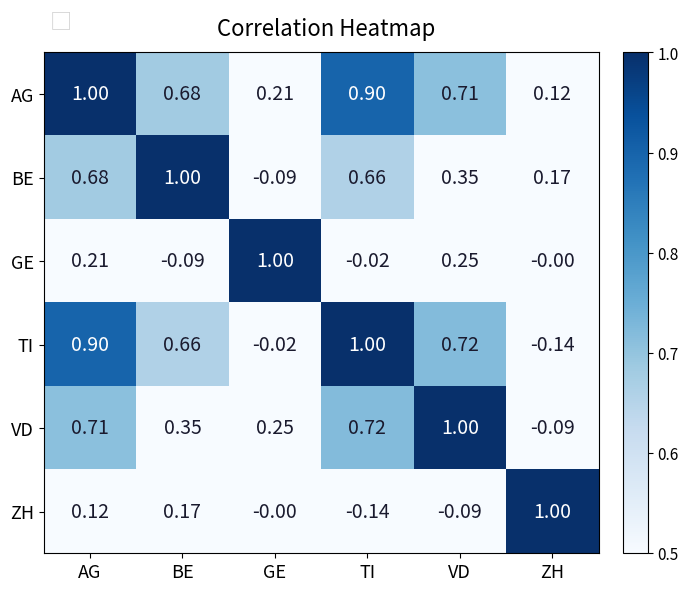

Is the value of TI at GE greater than the value of GE at BE?

Yes